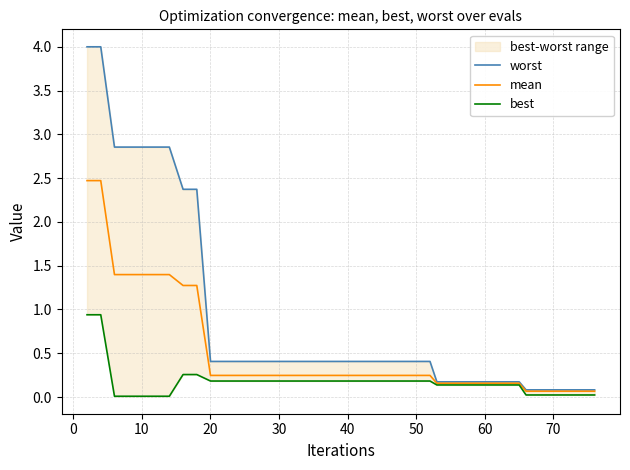

The value of mean at 50 is 0.4. True or false?

False